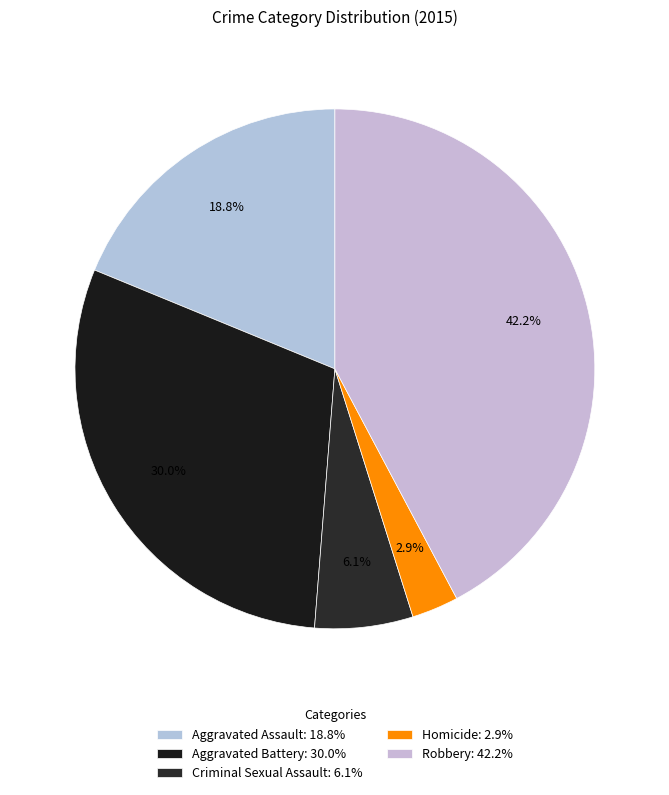

Combined, do Aggravated Battery and Robbery account for over 50%?

Yes